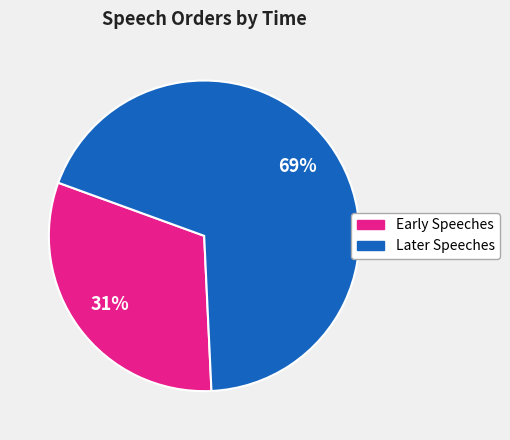

Count the number of slices in the pie.

2